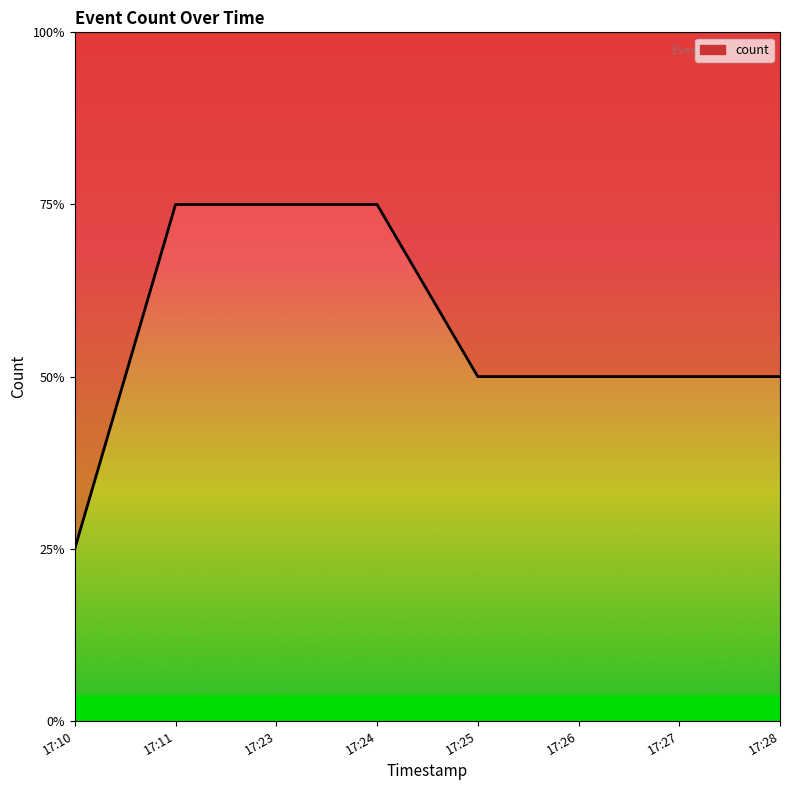

What is the maximum value shown in the chart?

3